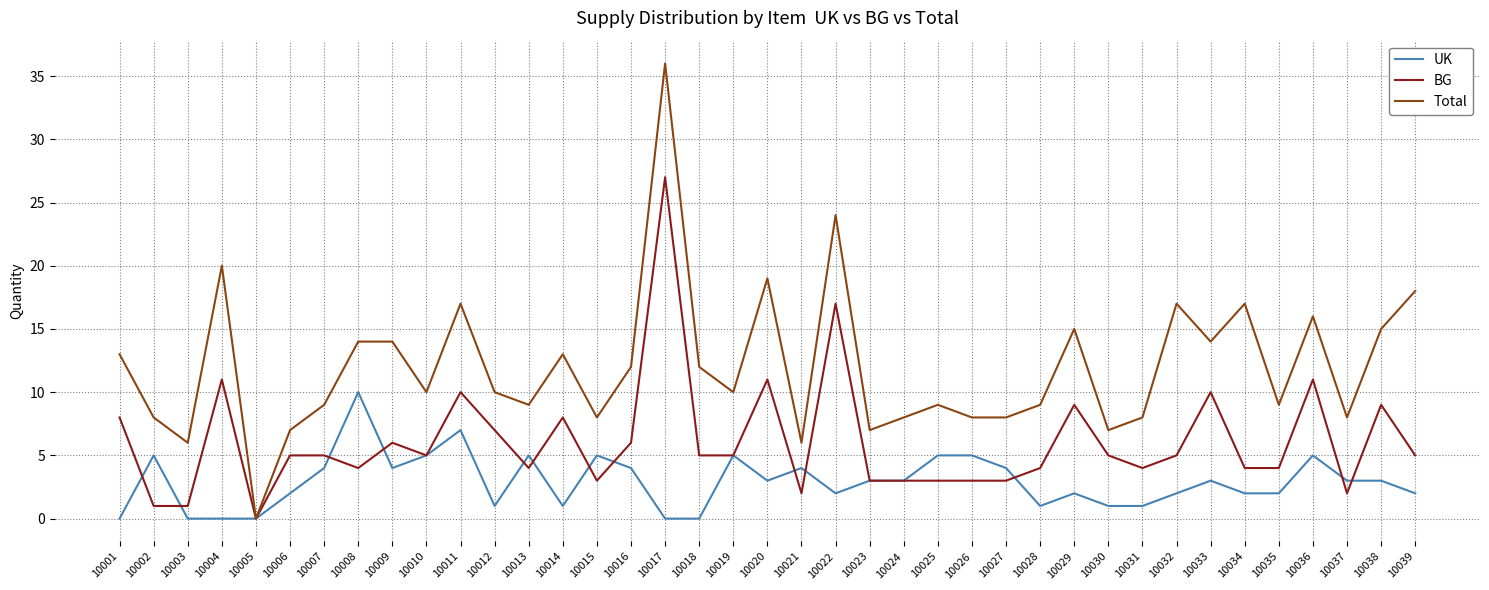

True or false: BG has a value of 2 at 10037.

True